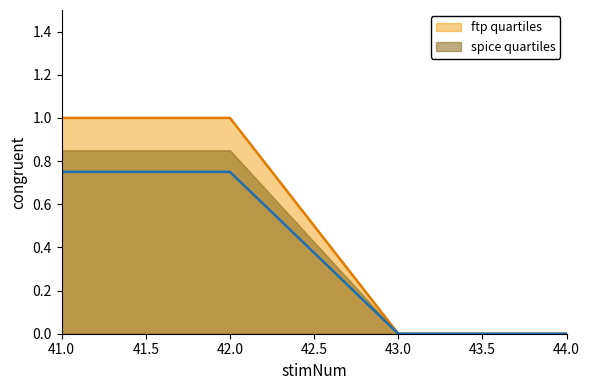

Is it true that ftp quartiles equals 1 at 42.0?

True